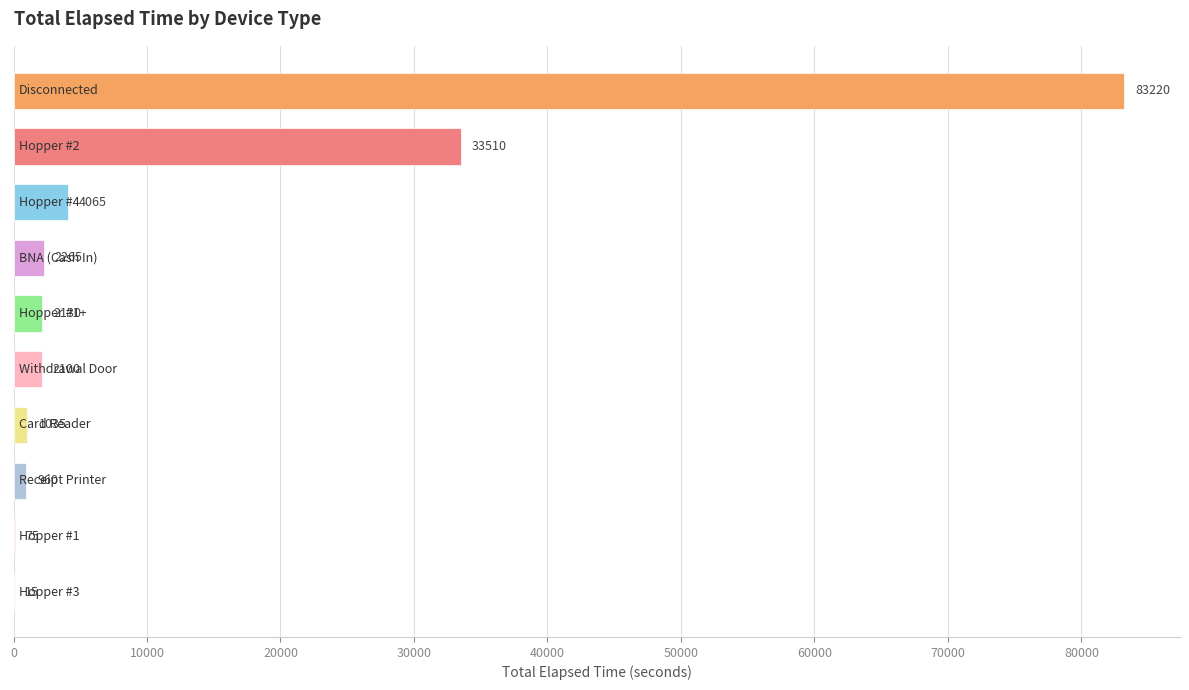

What is the sum of all values?

129375